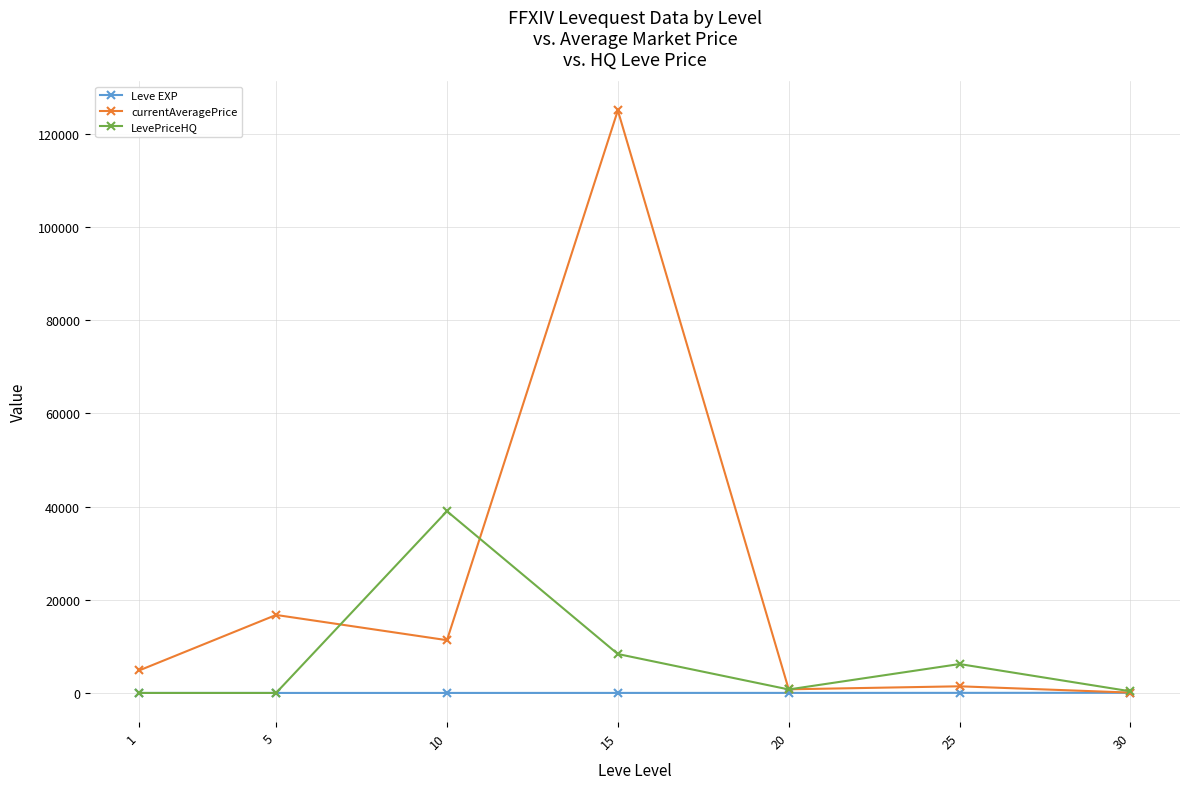

Rank the series by their maximum value, from lowest to highest.

Leve EXP, LevePriceHQ, currentAveragePrice